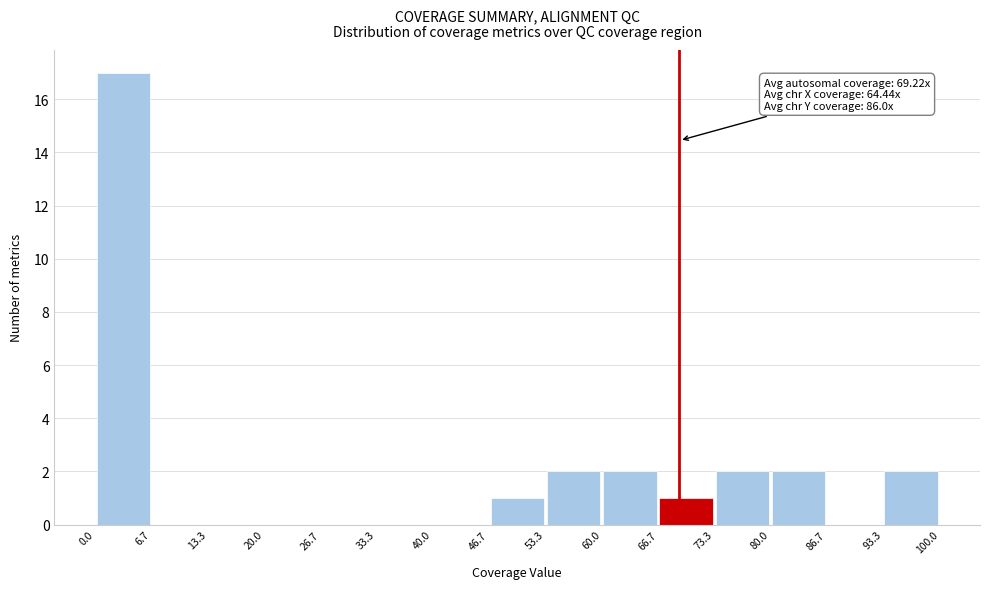

Over which range of the x-axis is the bar tallest?

0.0 to 6.7